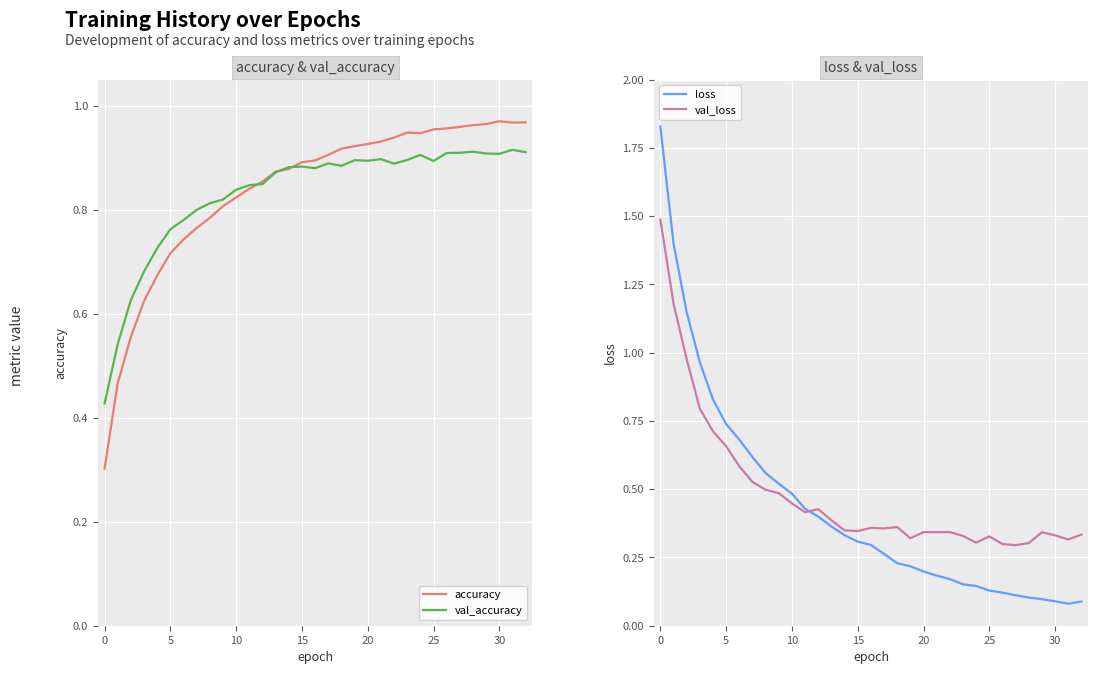

The value of val_accuracy at 20 is 0.9. True or false?

True